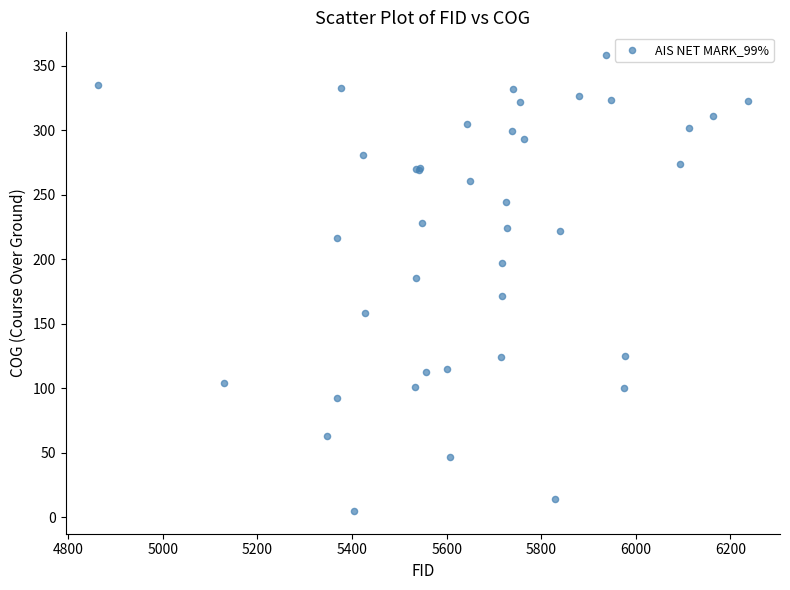

What Y value in the scatter plot is closest to 181?

185.6